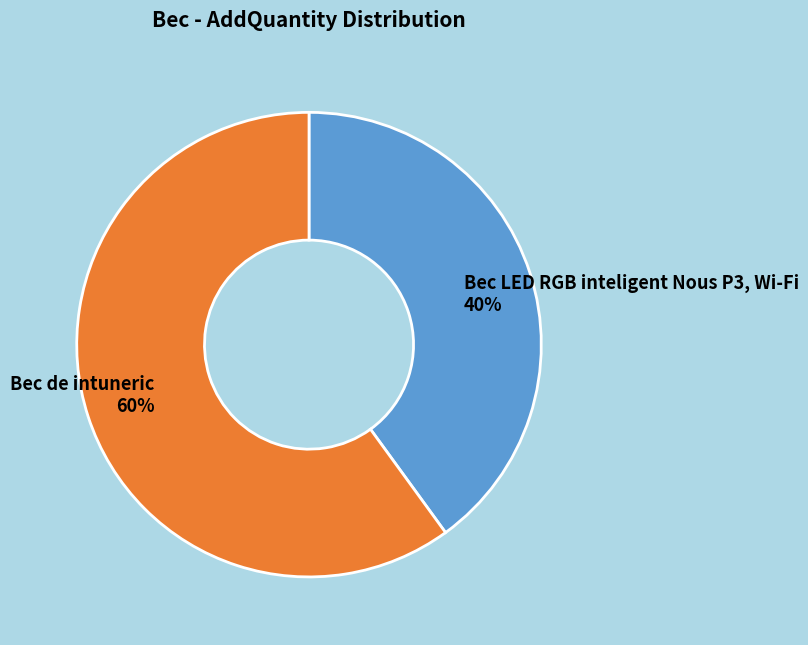

True or false: Bec de intuneric accounts for 60% of the total.

True